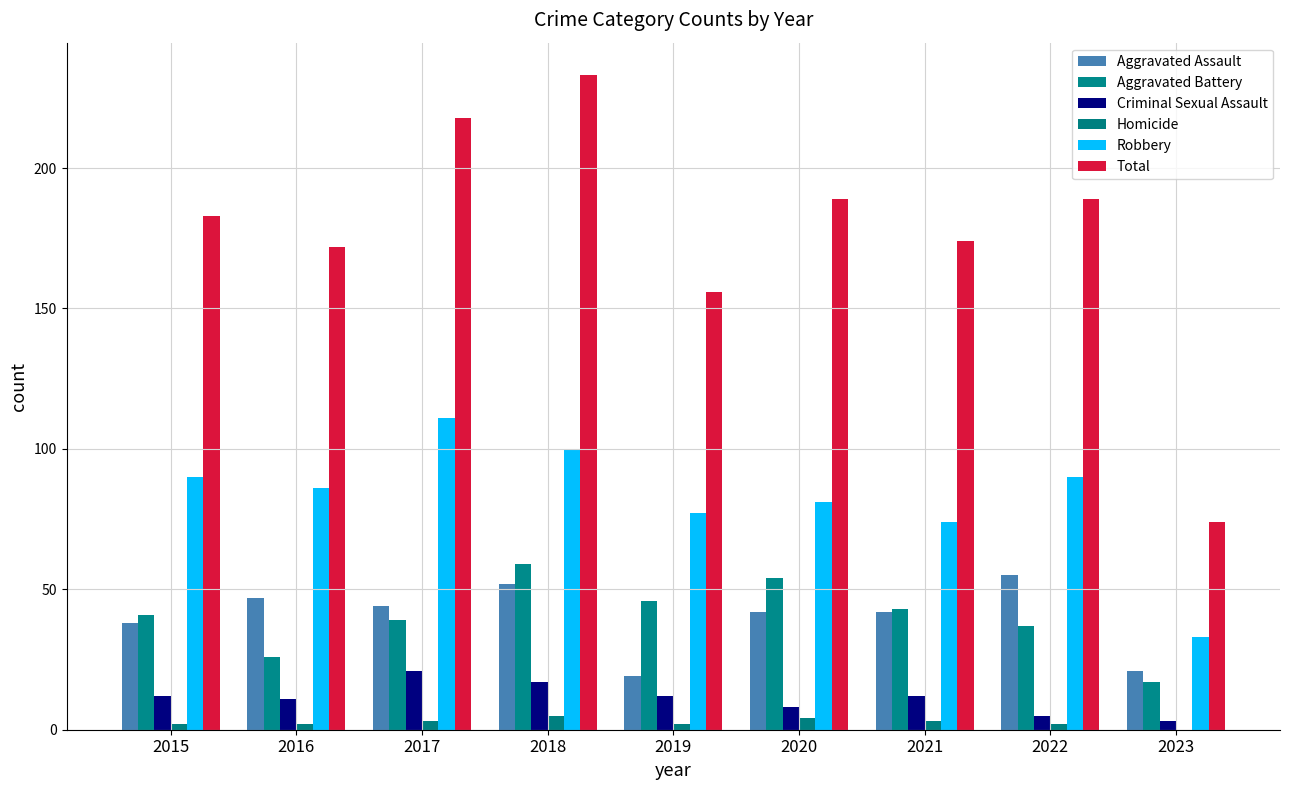

How many groups of bars are there?

9